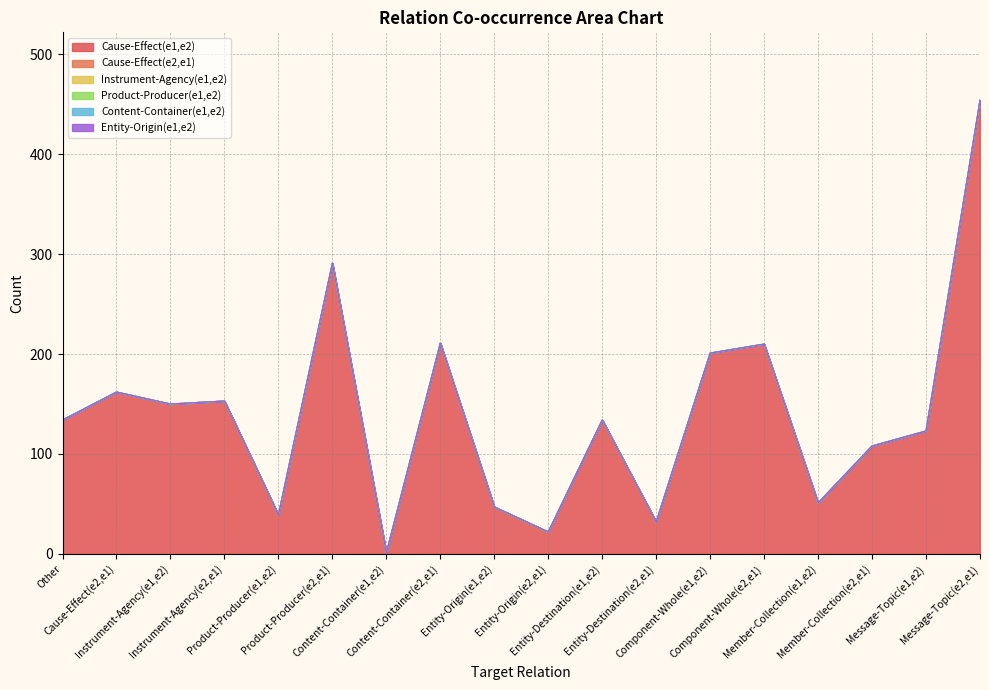

Reading left to right, what are all the values shown in this chart?

Cause-Effect(e1,e2): 134	162	150	153	39	291	1	211	47	22	134	32	201	210	51	108	123	454
Cause-Effect(e2,e1): 0	0	0	0	0	0	0	0	0	0	0	0	0	0	0	0	0	0
Instrument-Agency(e1,e2): 0	0	0	0	0	0	0	0	0	0	0	0	0	0	0	0	0	0
Product-Producer(e1,e2): 0	0	0	0	0	0	0	0	0	0	0	0	0	0	0	0	0	0
Content-Container(e1,e2): 0	0	0	0	0	0	0	0	0	0	0	0	0	0	0	0	0	0
Entity-Origin(e1,e2): 0	0	0	0	0	0	0	0	0	0	0	0	0	0	0	0	0	0